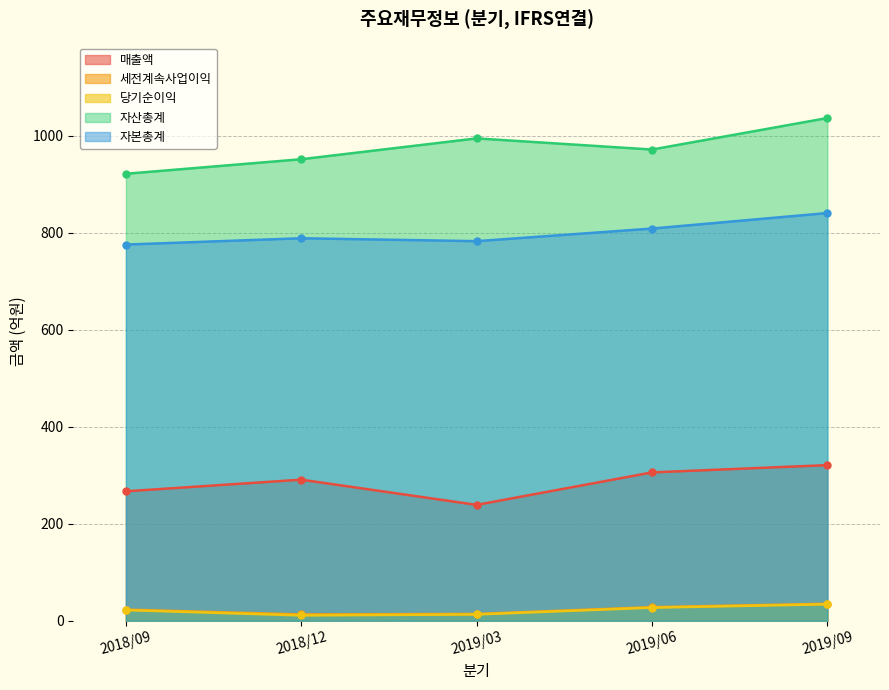

The 세전계속사업이익 series shows 20 at 2019/09. True or false?

False